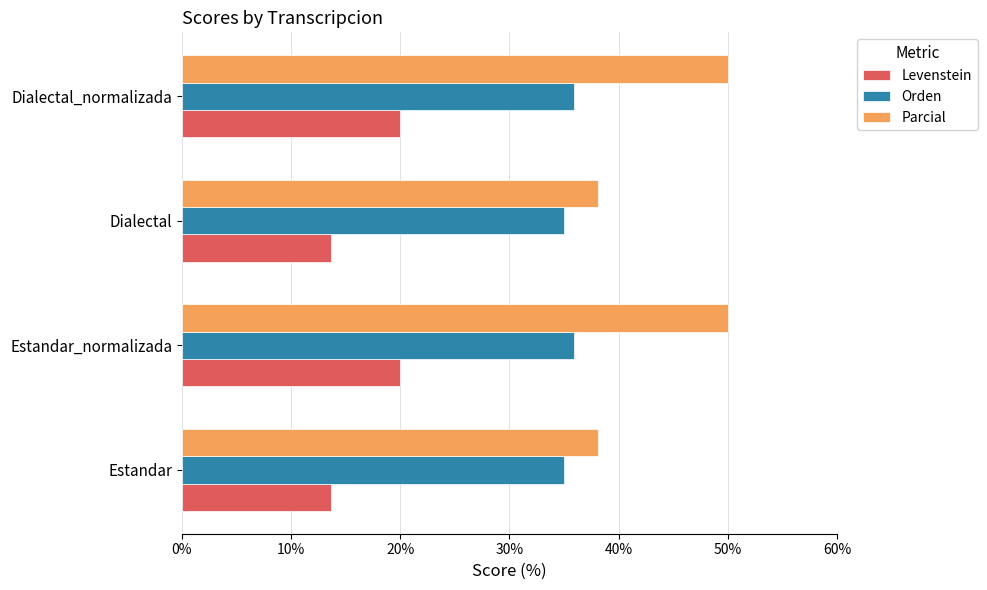

What is the highest value of the Levenstein series?

20.0